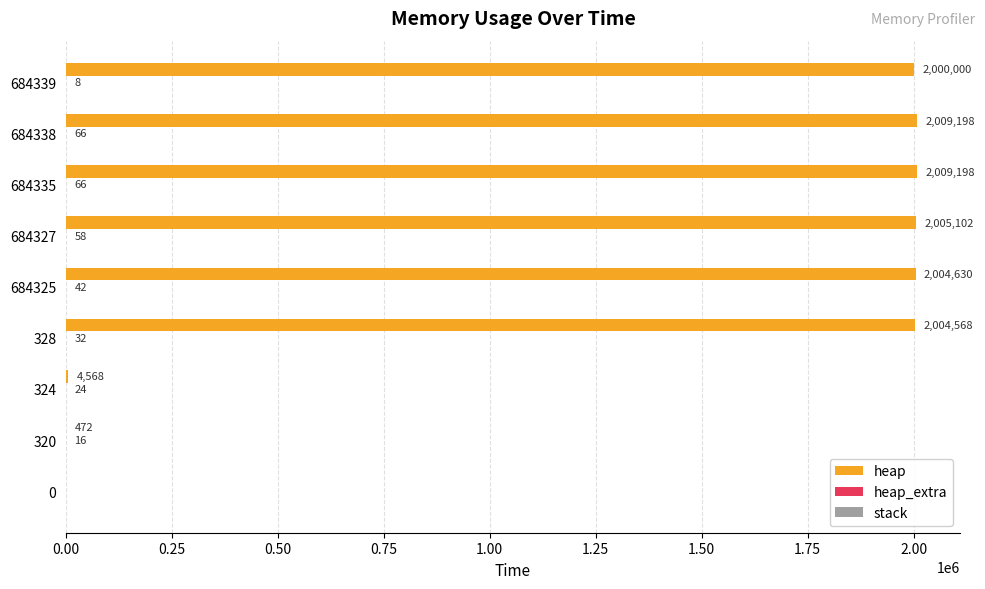

Which series changed the most between 320 and 684335?

heap